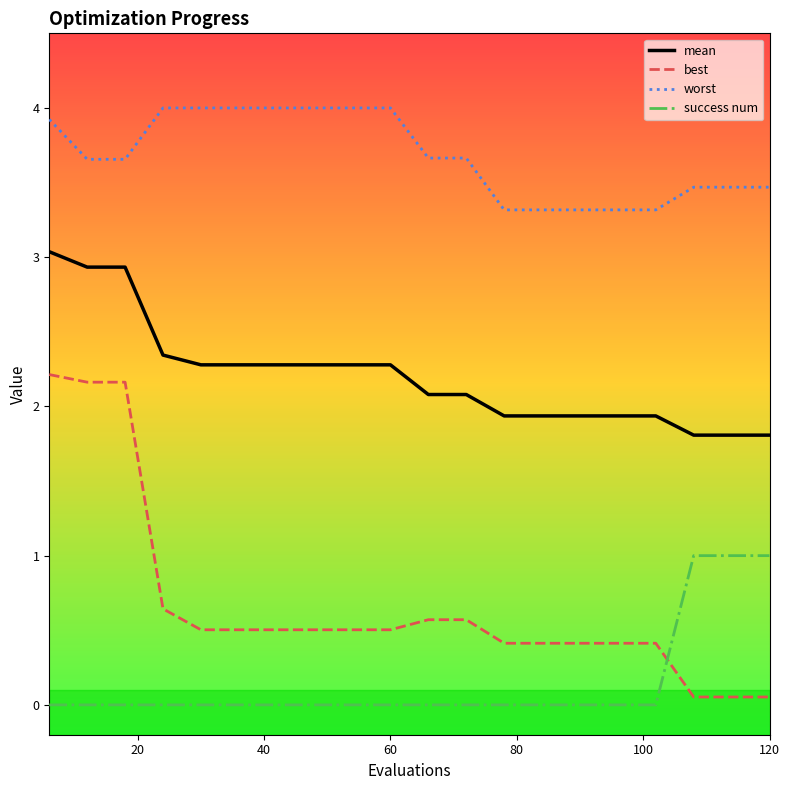

Count the number of categories in the chart.

20